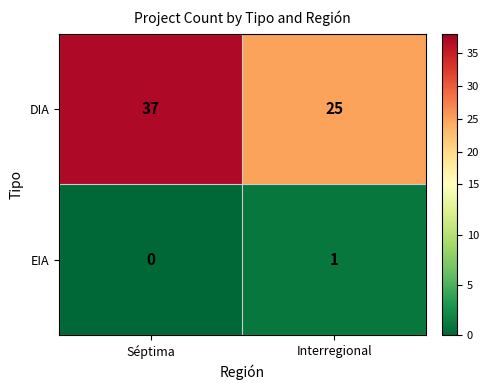

The DIA series shows 37 at Séptima. True or false?

True